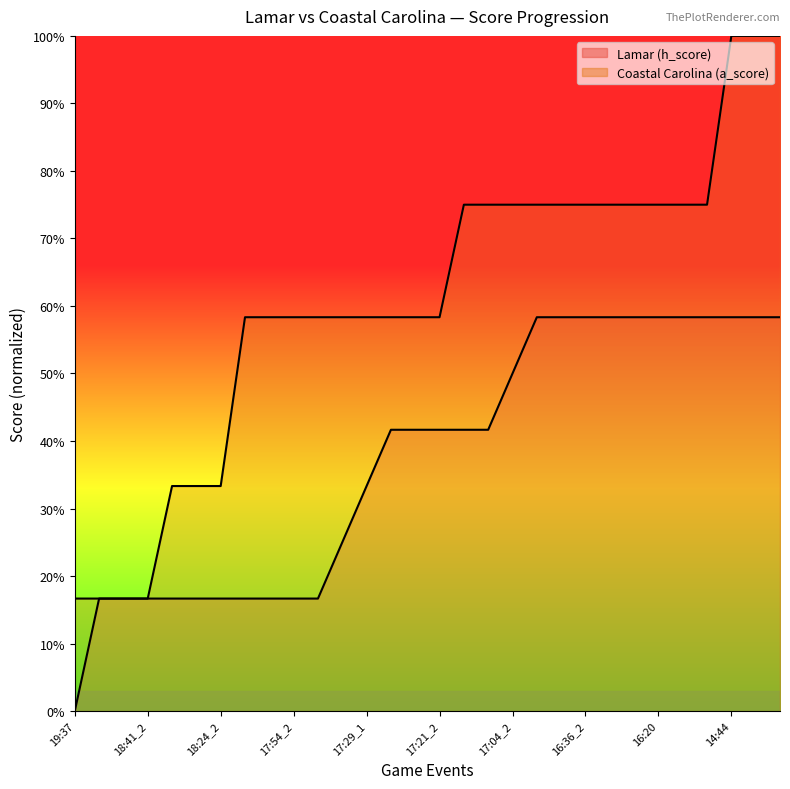

True or false: Lamar (h_score) has more than 0 interior local peaks.

False